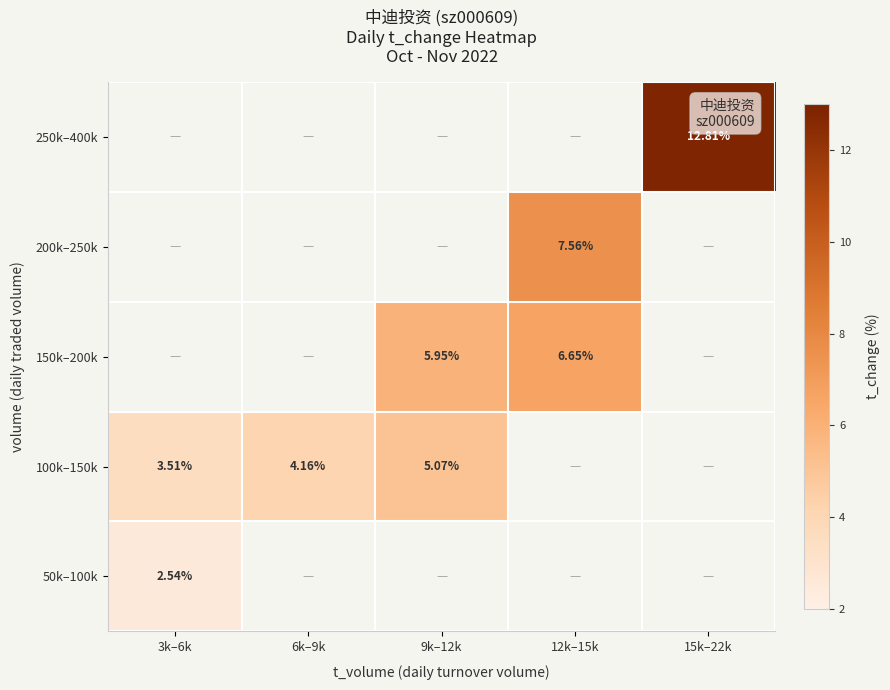

Which series has the widest spread of values?

100k–150k